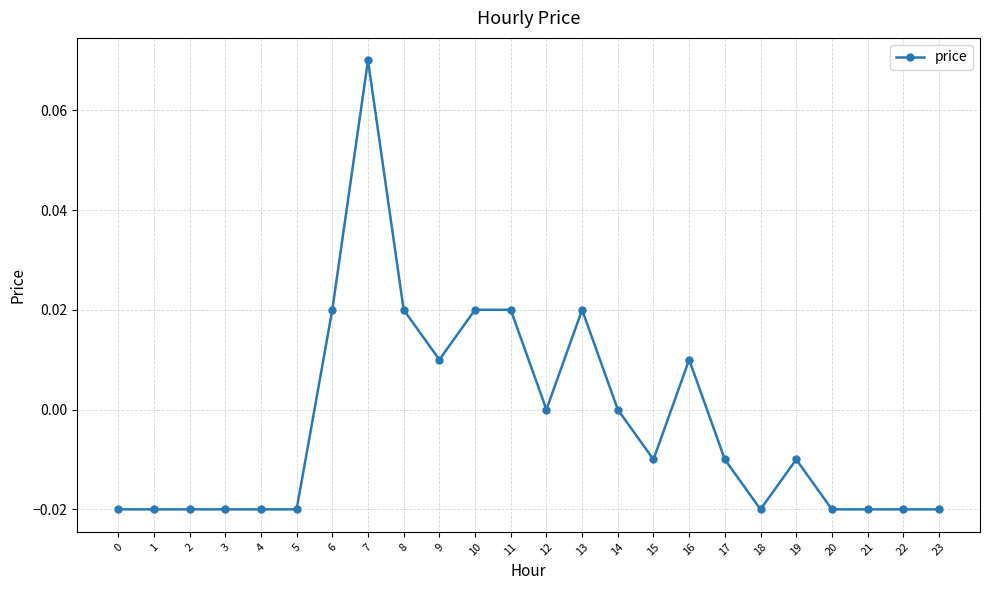

Does the chart display data point markers on the line(s)?

Yes